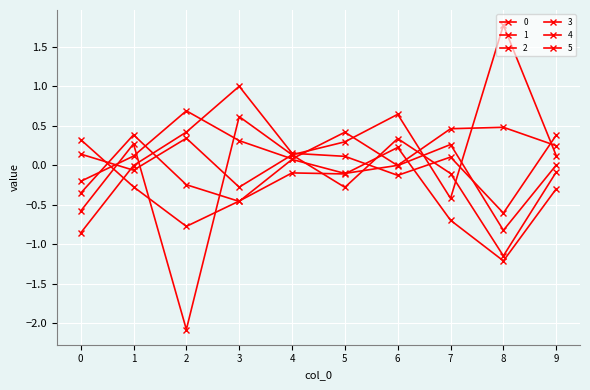

Between 0 and 3, which series saw the biggest shift?

5